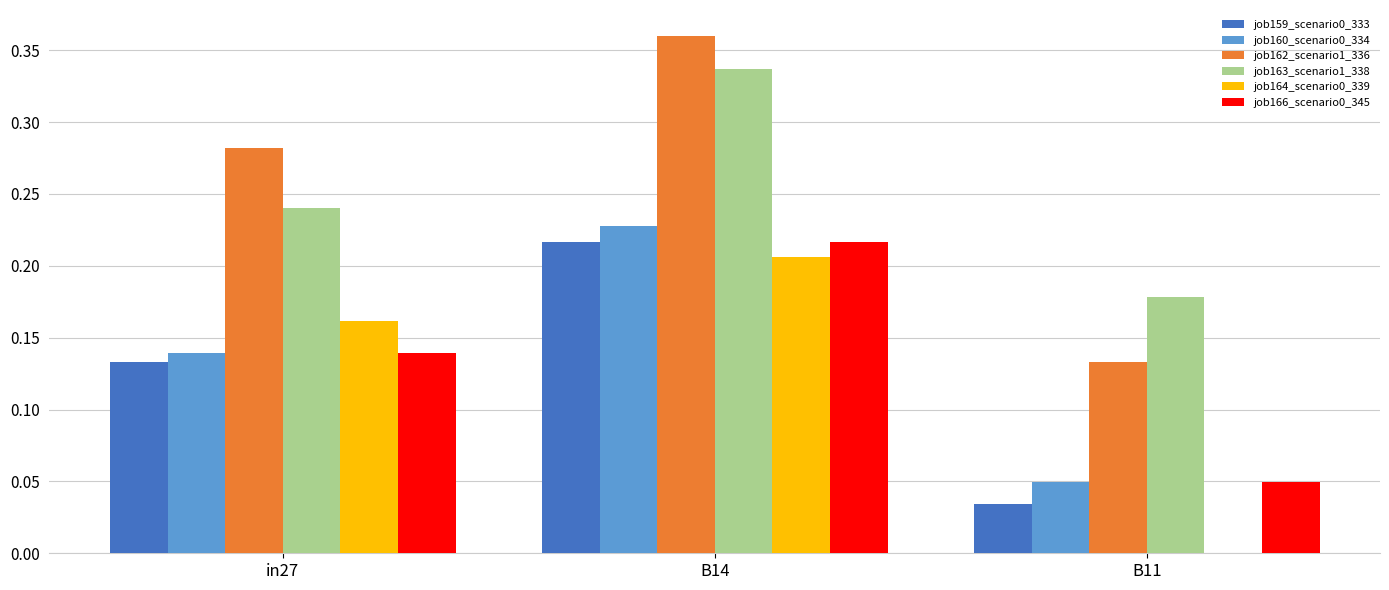

Is the value of job164_scenario0_339 at B14 greater than the value of job159_scenario0_333 at in27?

Yes